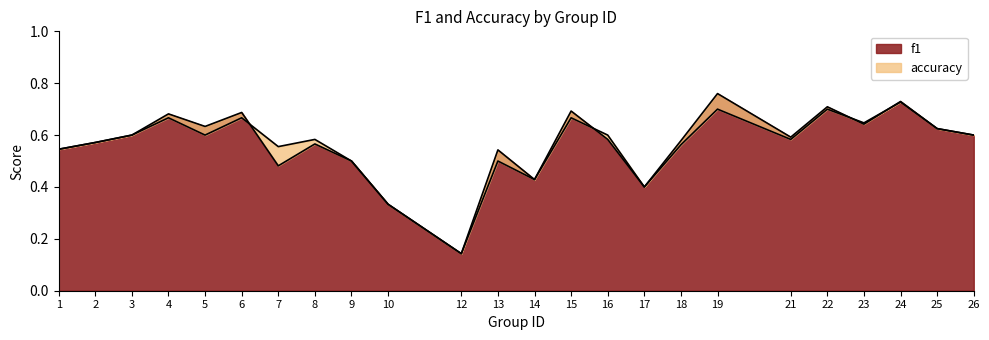

Which series has the widest spread of values?

f1